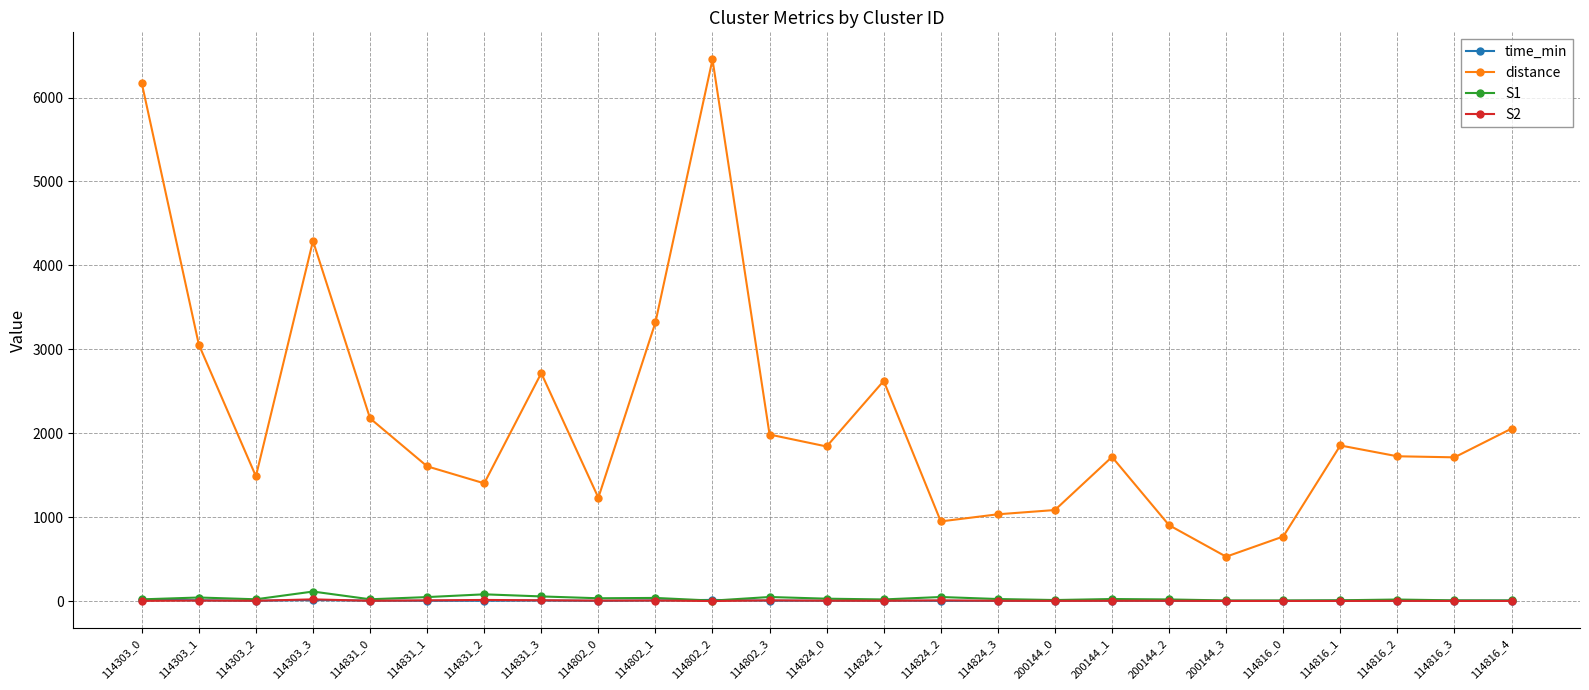

What is the label of the 14th point from the right?

114802_3